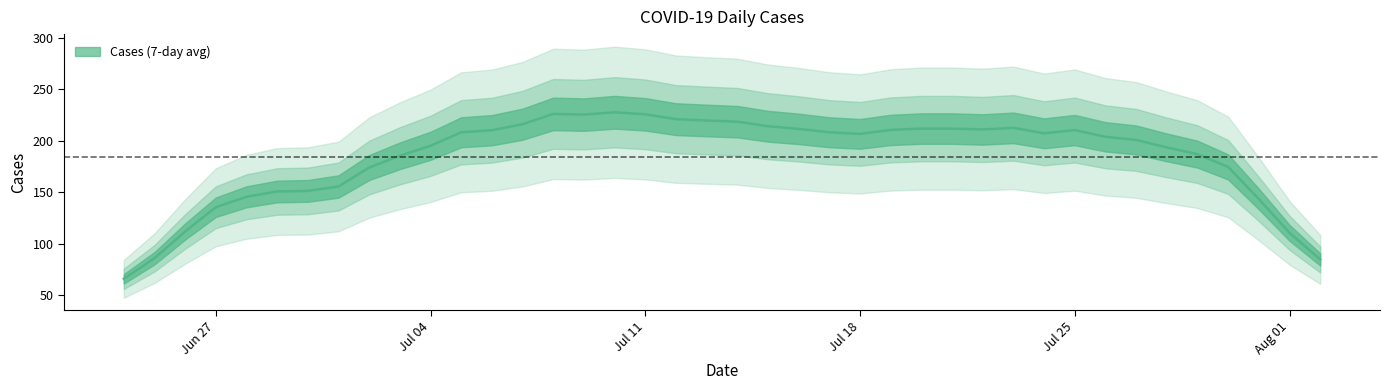

Which category has the lowest value across all series?

2022-06-24